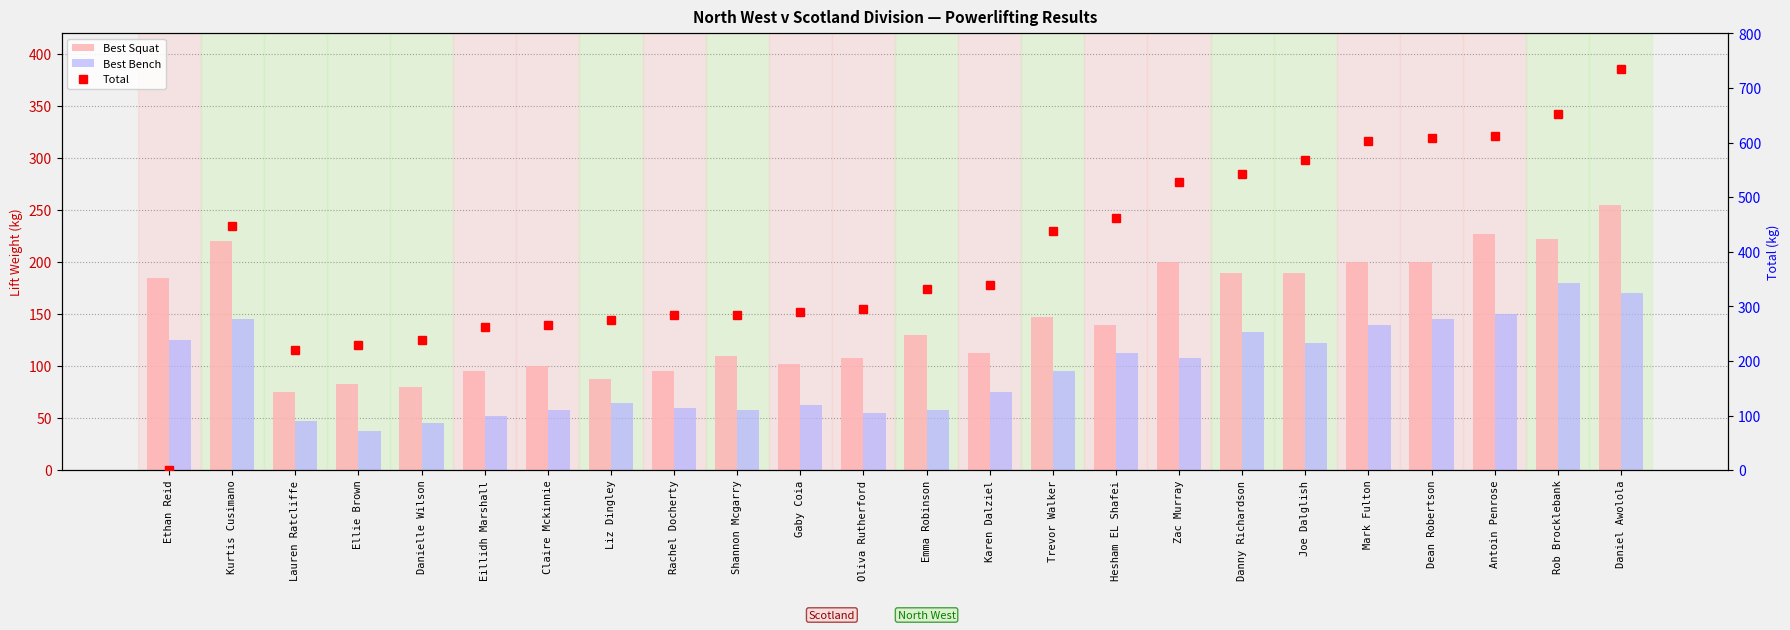

True or false: Total has a value of 607.5 at Dean Robertson.

True